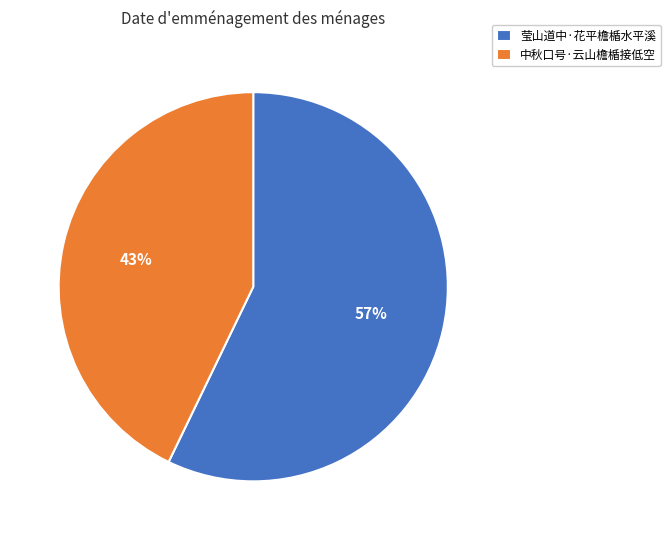

Is there a majority slice in this chart?

Yes